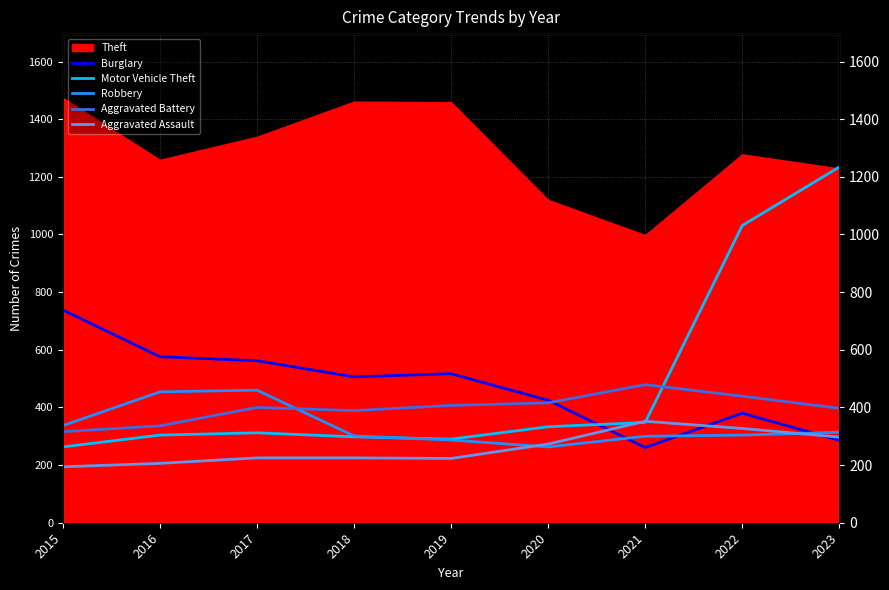

Between 2015 and 2017, which is larger?

2015